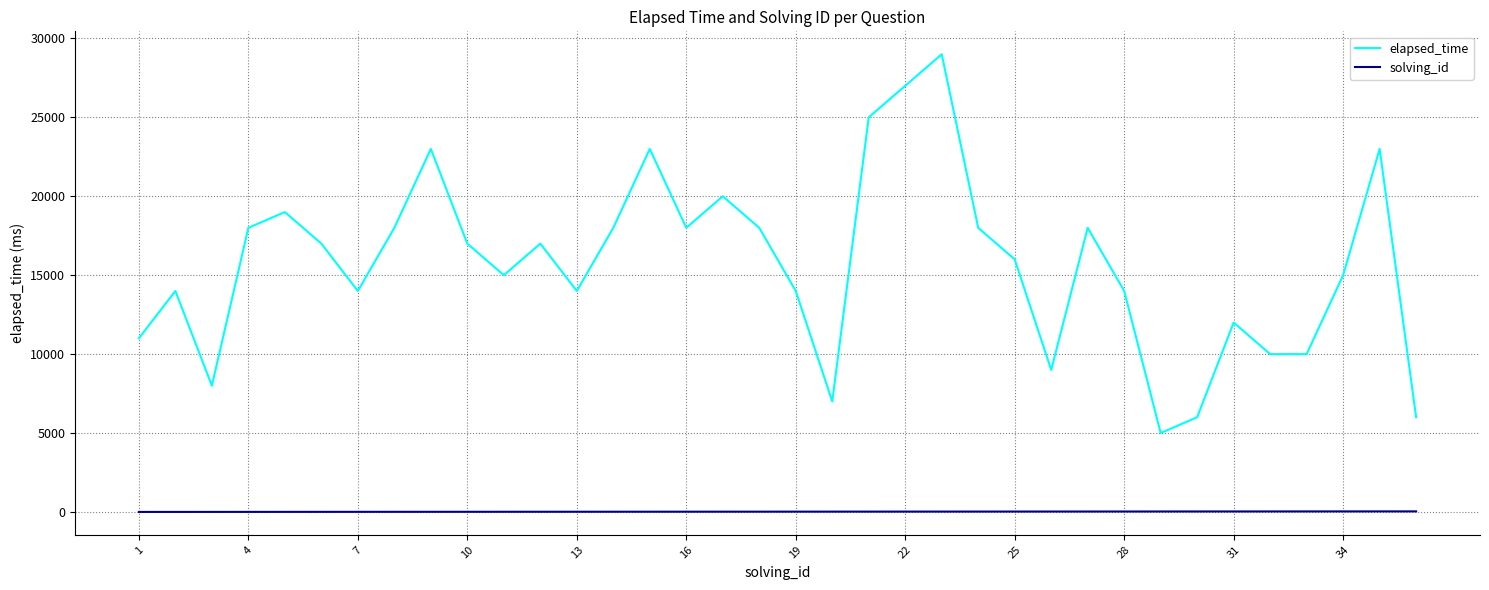

Which series has the largest range (max minus min)?

elapsed_time